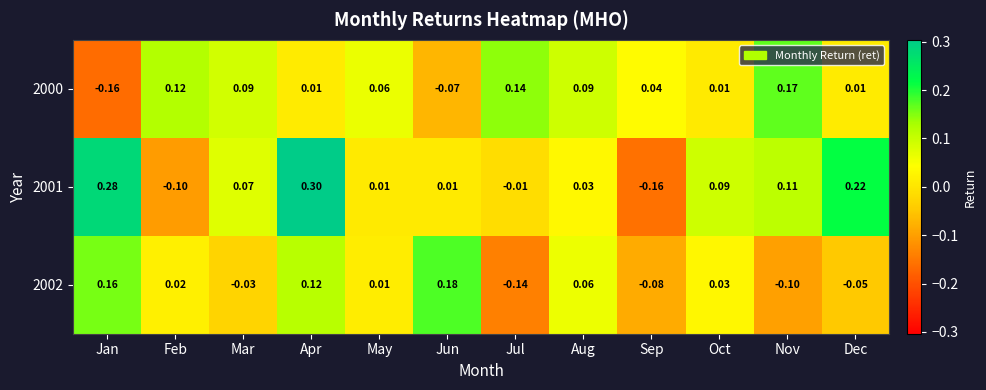

Rank the series at Feb from lowest to highest value.

2001, 2002, 2000